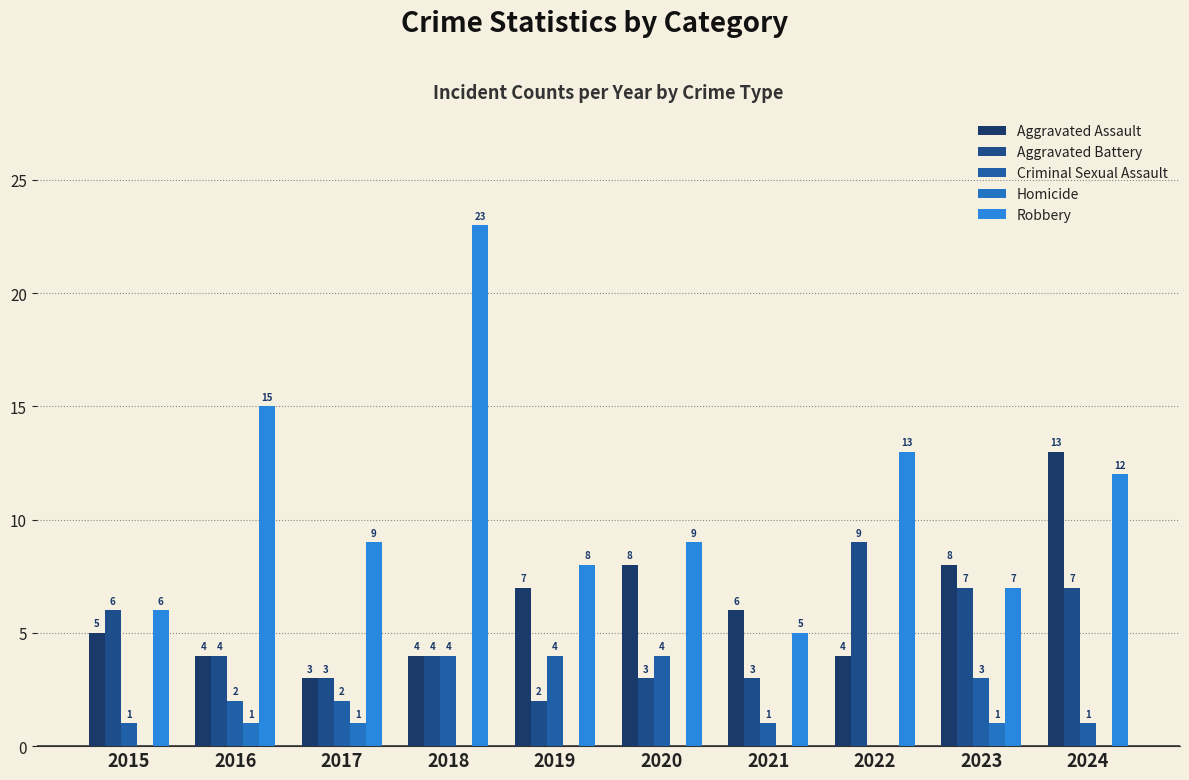

Which category has the highest value in the Aggravated Battery series?

2022